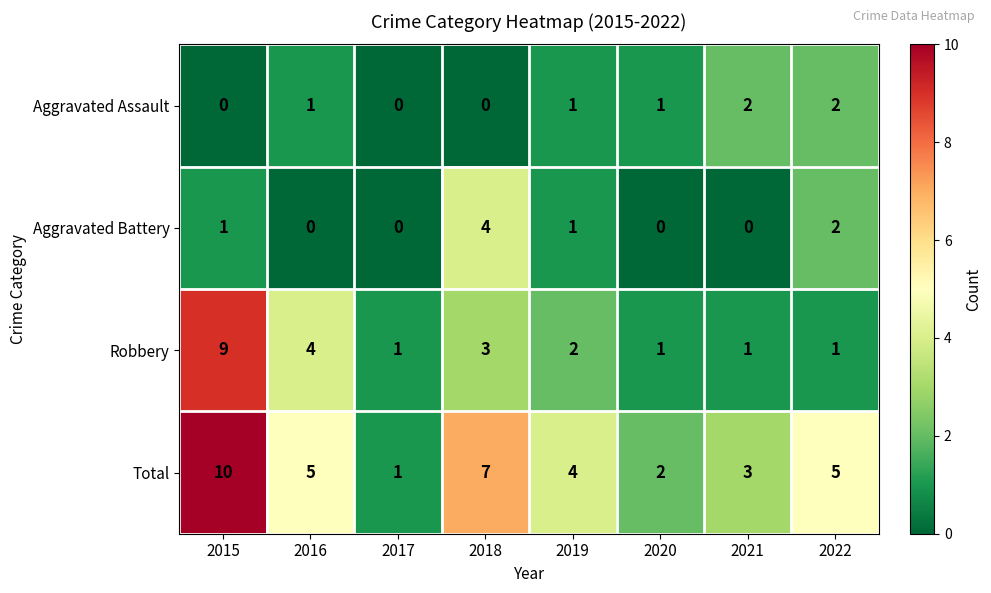

Which series has the largest range (max minus min)?

Total